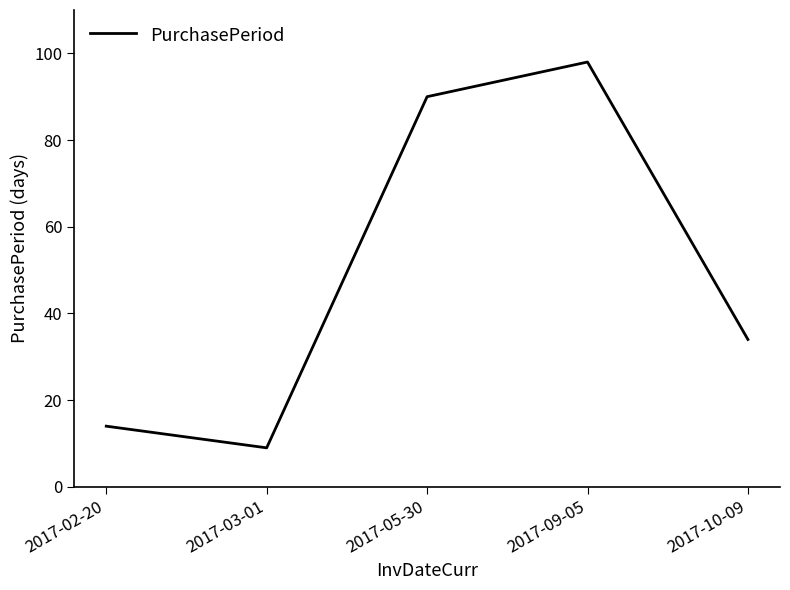

How many interior local valleys (lower than both neighbors) does the data have?

1